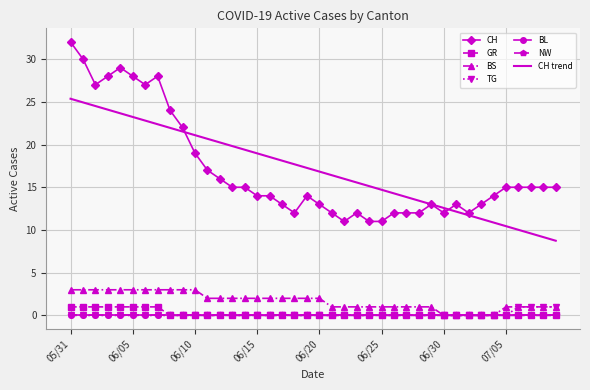

Where is GR nearest to the value 0?

2020-06-08